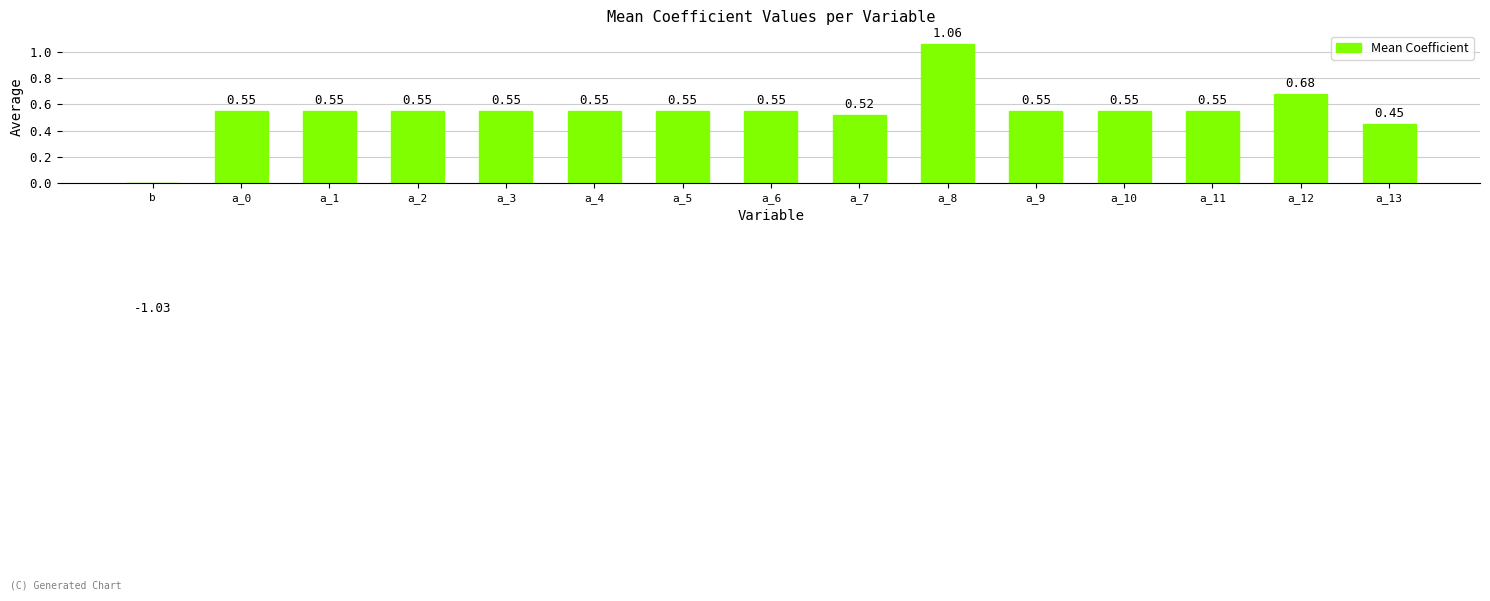

What is the smallest value displayed?

-1.0